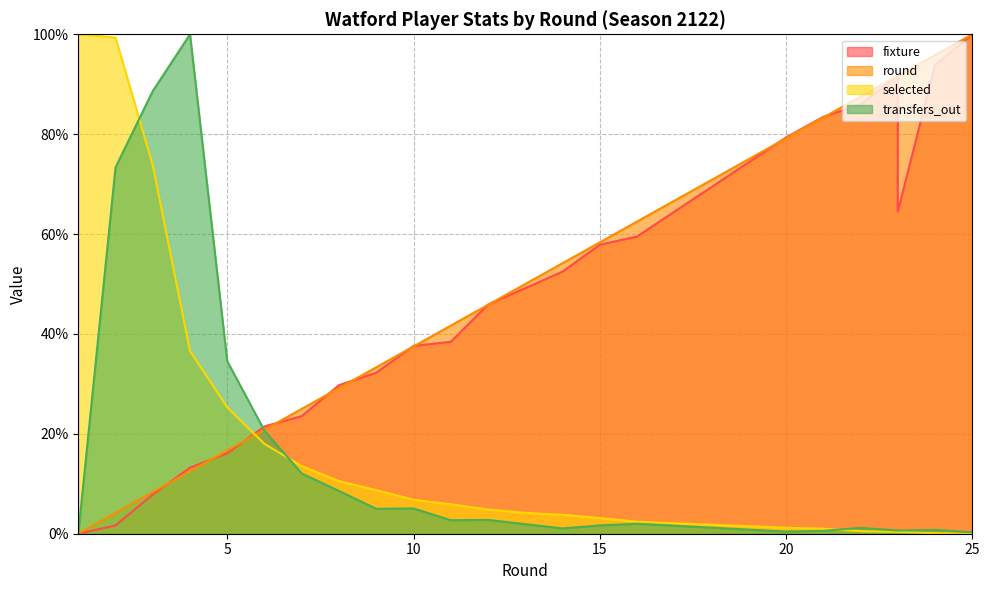

How many values in the transfers_out series are below 1?

7